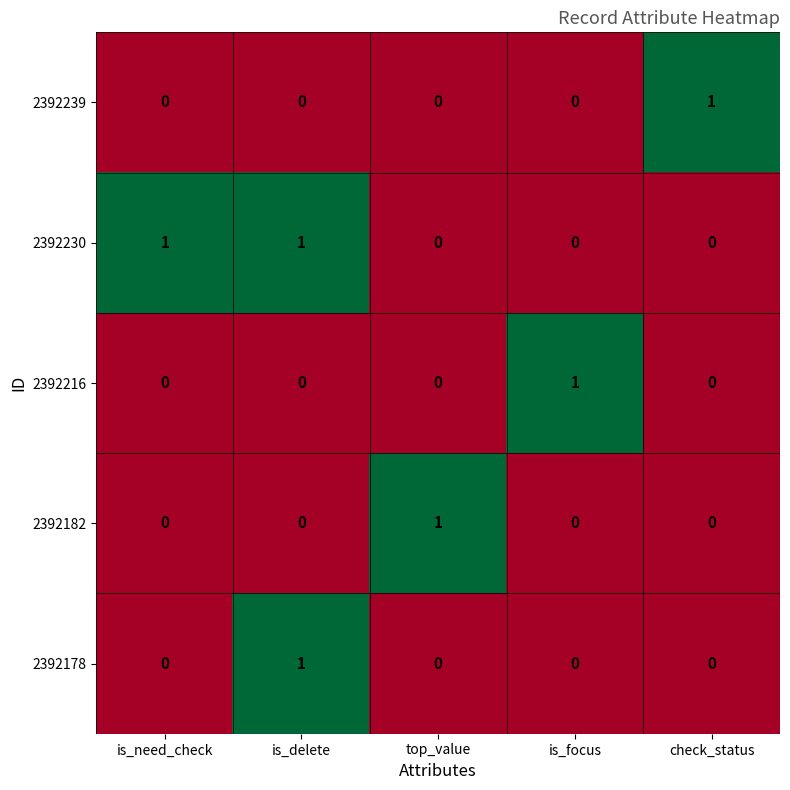

What is the difference between the highest and lowest values at check_status?

1